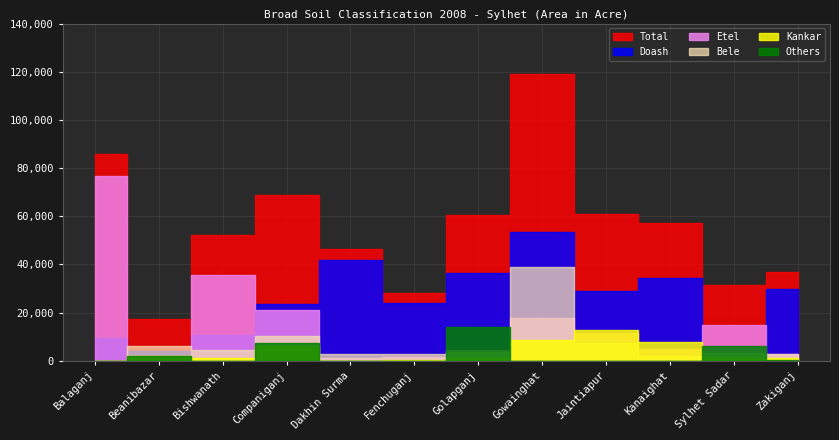

At which category is the sum across all series the highest?

Gowainghat